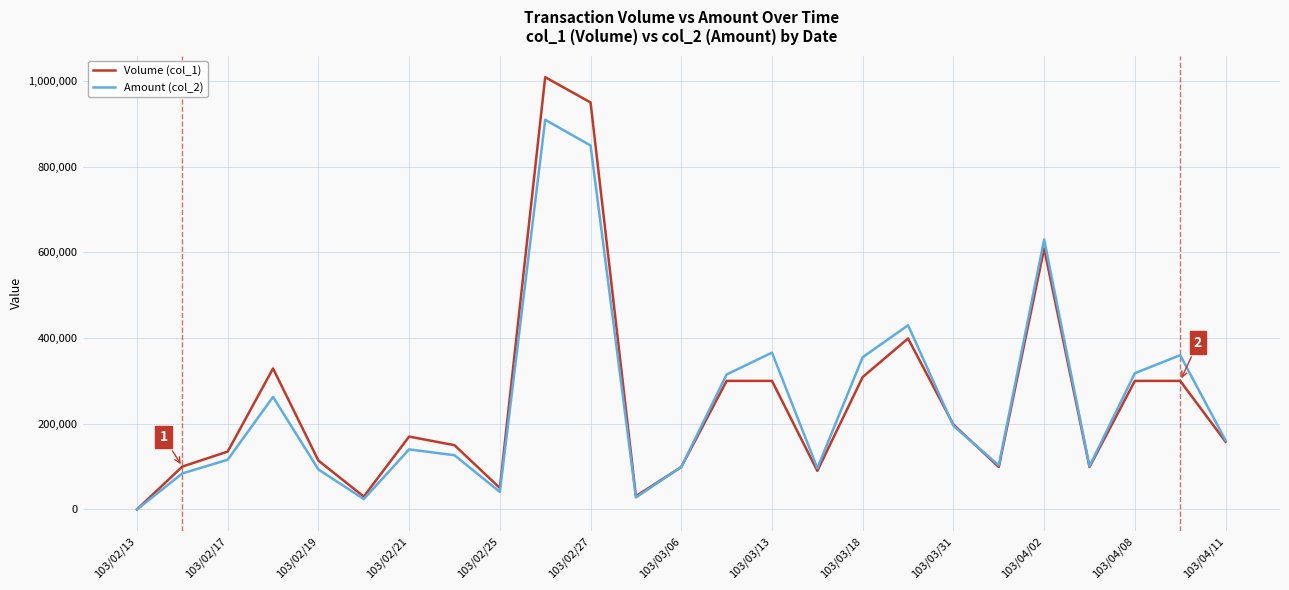

What is the maximum value shown in the chart?

1009000